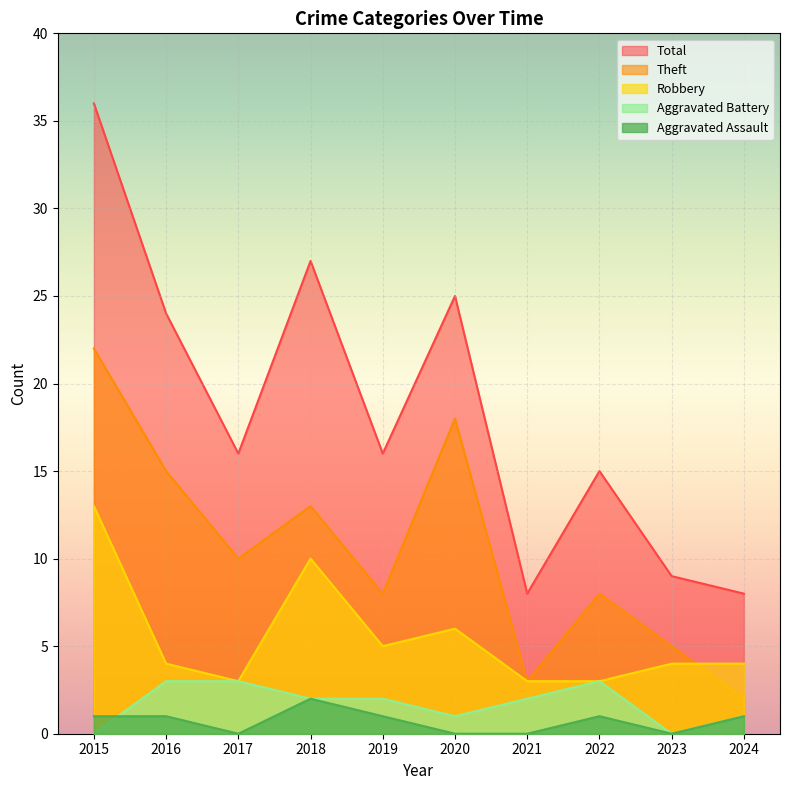

At which category is the sum across all series the highest?

2015